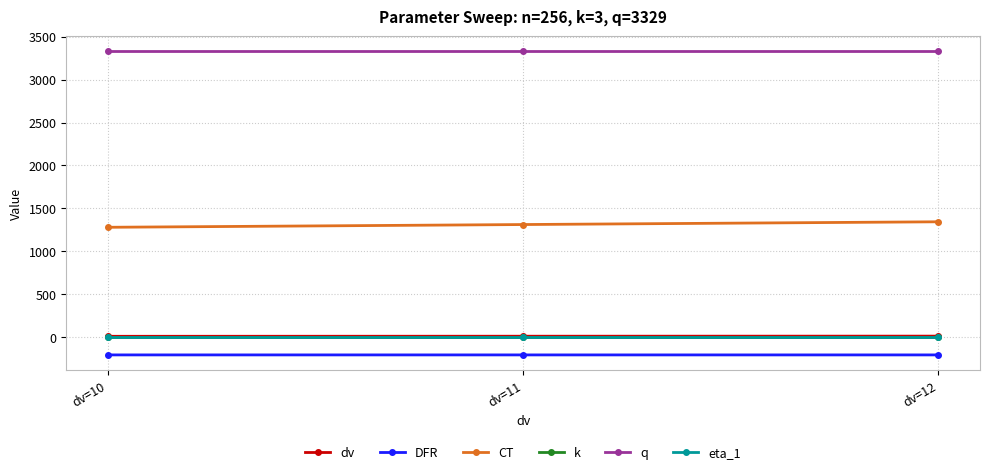

What is the value of the DFR point at the 2nd from the left?

-206.8